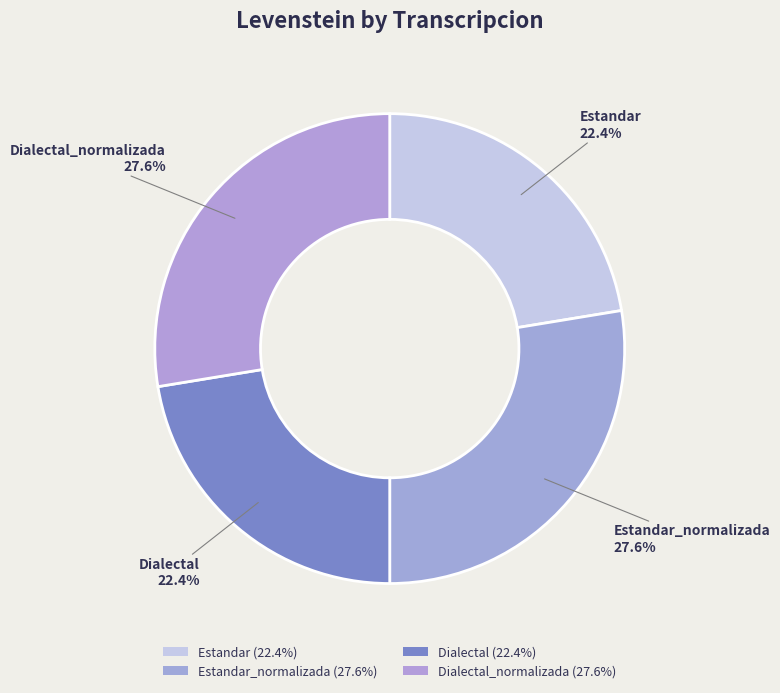

Does any single category account for the majority?

No